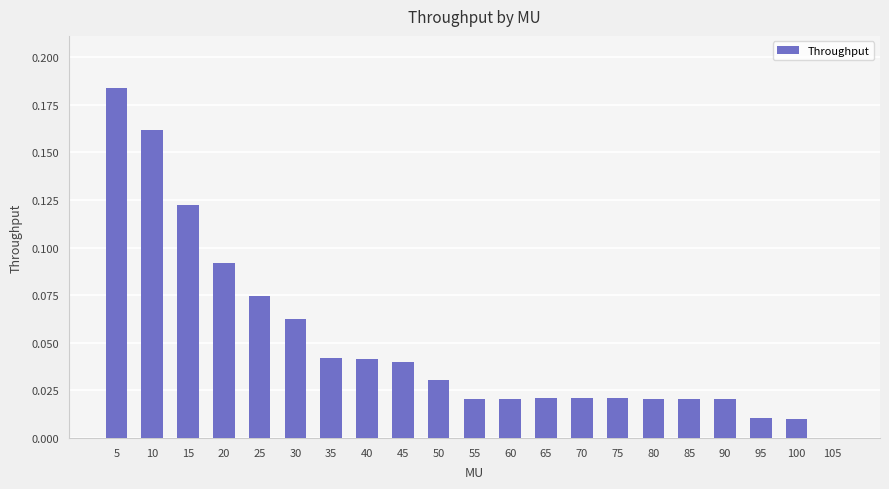

At which category does the chart reach its peak across all series?

5